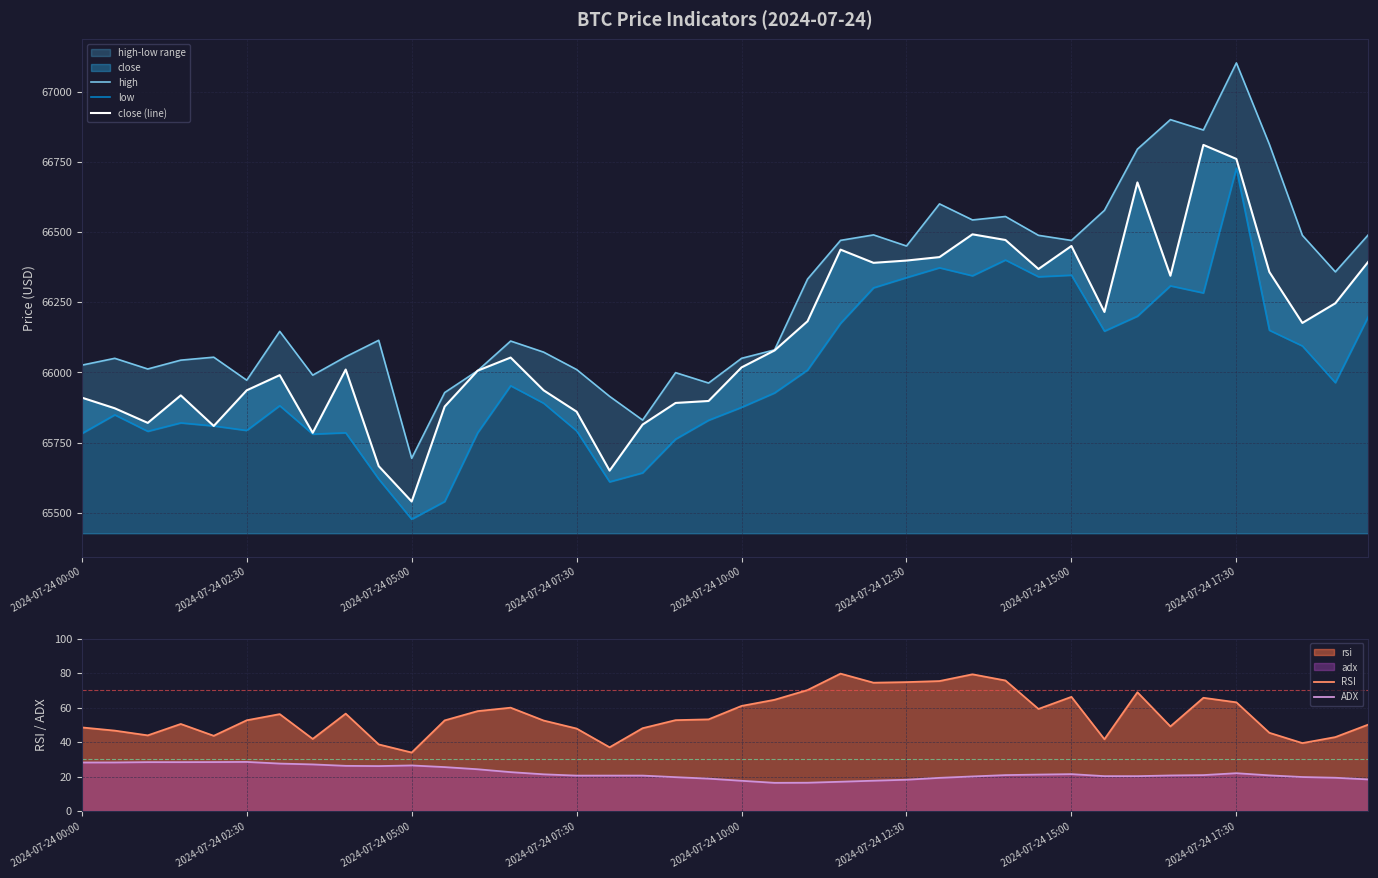

Is it true that ADX equals 36.4 at 2024-07-24 05:00?

False